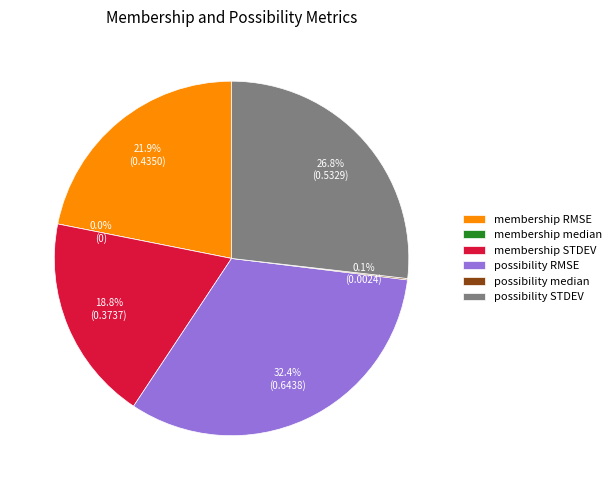

Which slice is the smallest?

membership median